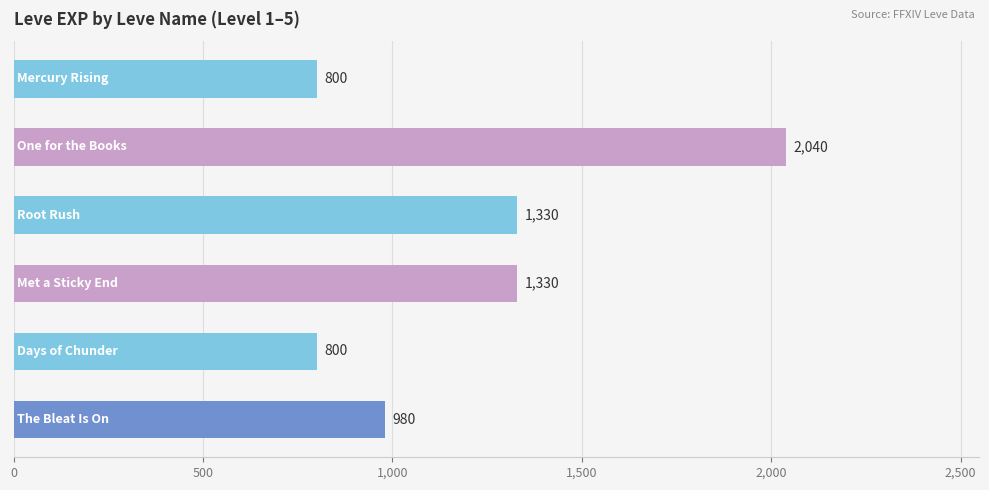

What is the greatest value displayed?

2040